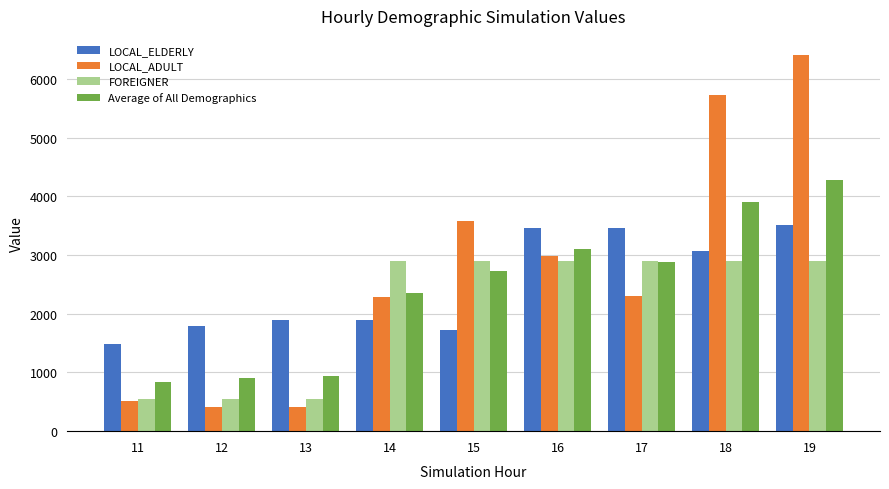

True or false: FOREIGNER has a value of 2895.0 at 18.

True